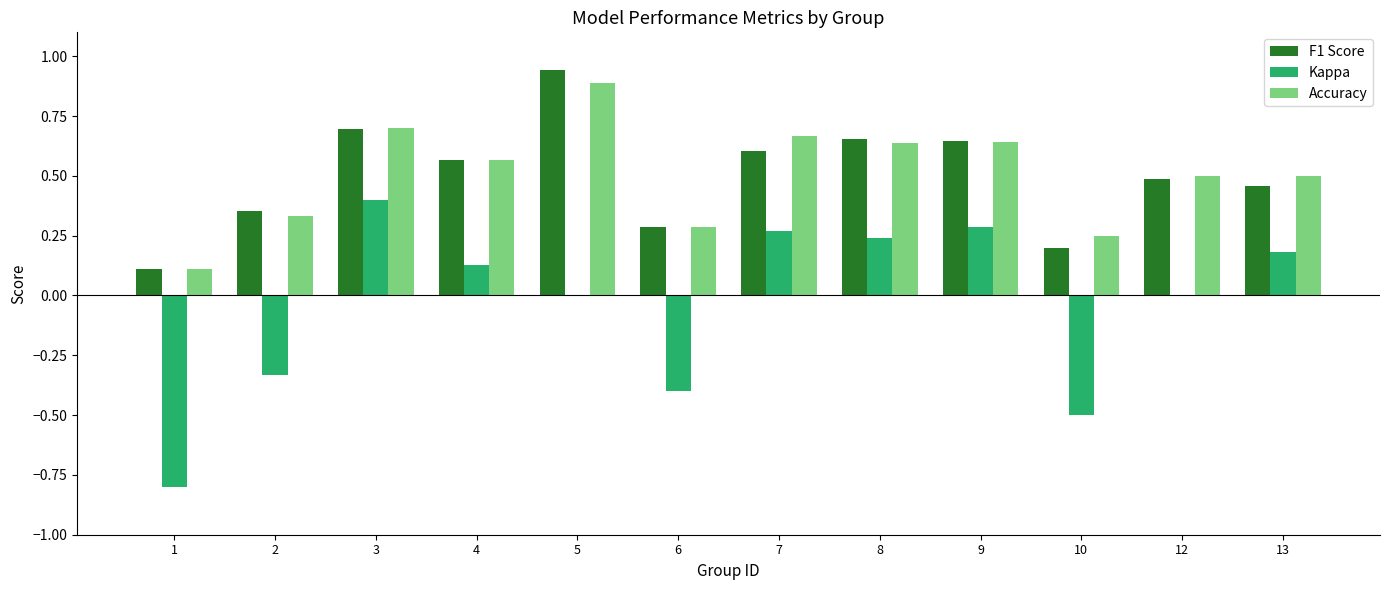

What is the sum of the F1 Score values at 4 and 7?

1.2